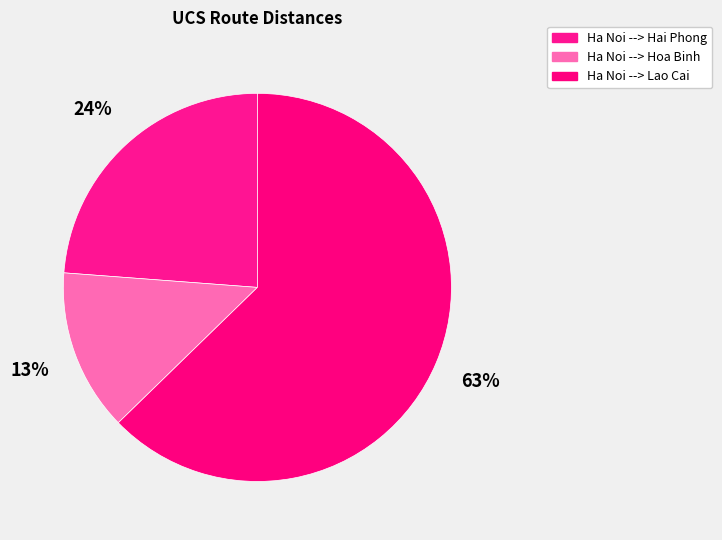

Rank the categories by value from lowest to highest.

Ha Noi --> Hoa Binh, Ha Noi --> Hai Phong, Ha Noi --> Lao Cai